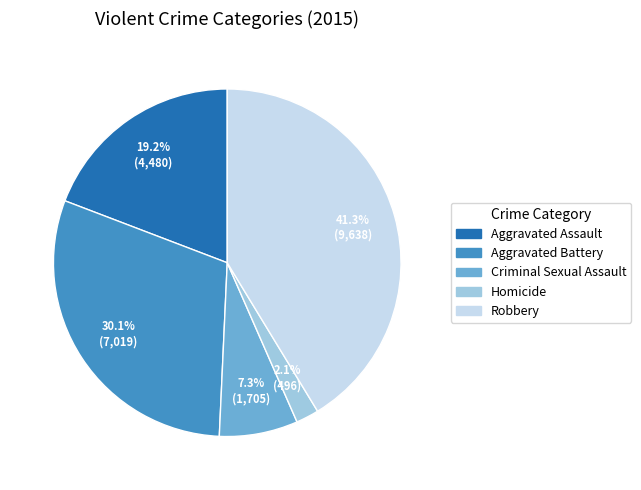

What percentage is NOT represented by Criminal Sexual Assault?

92.7%